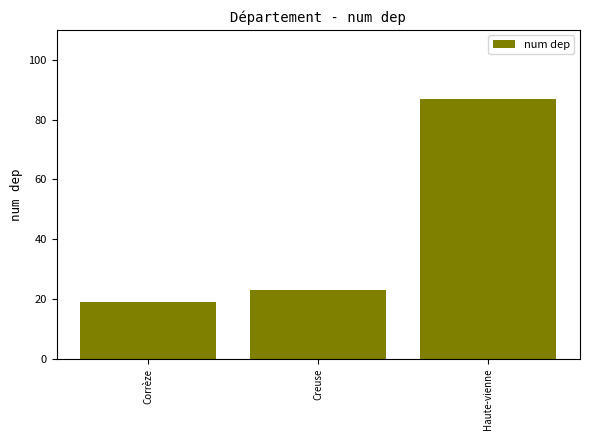

At which label is the value closest to 53?

Creuse